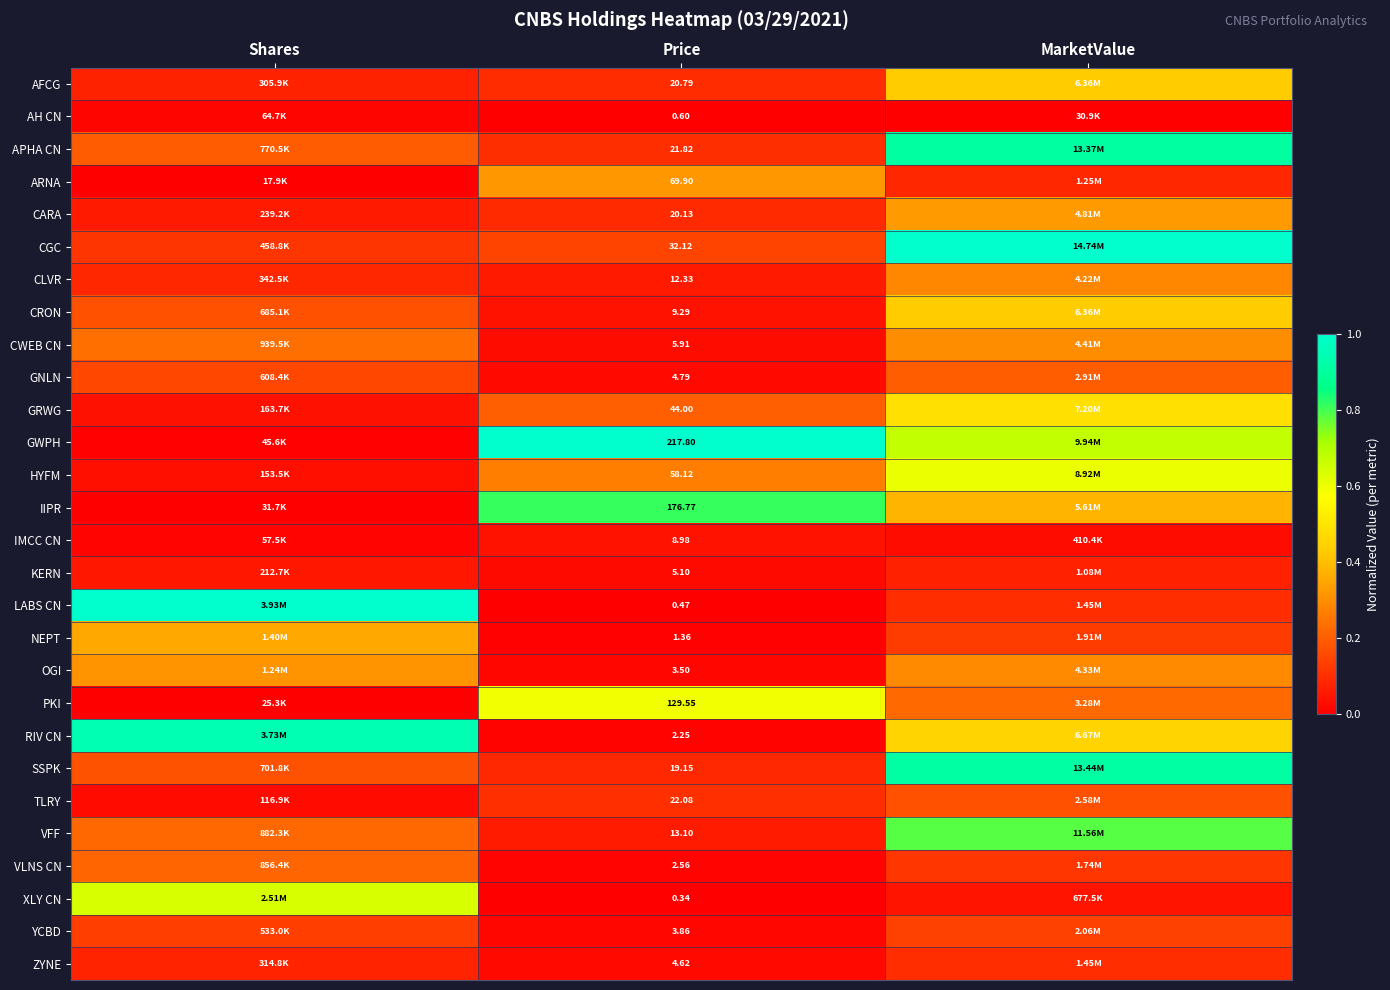

At Price, list the series in order from largest to smallest.

GWPH, IIPR, PKI, ARNA, HYFM, GRWG, CGC, TLRY, APHA CN, AFCG, CARA, SSPK, VFF, CLVR, CRON, IMCC CN, CWEB CN, KERN, GNLN, ZYNE, YCBD, OGI, VLNS CN, RIV CN, NEPT, AH CN, LABS CN, XLY CN